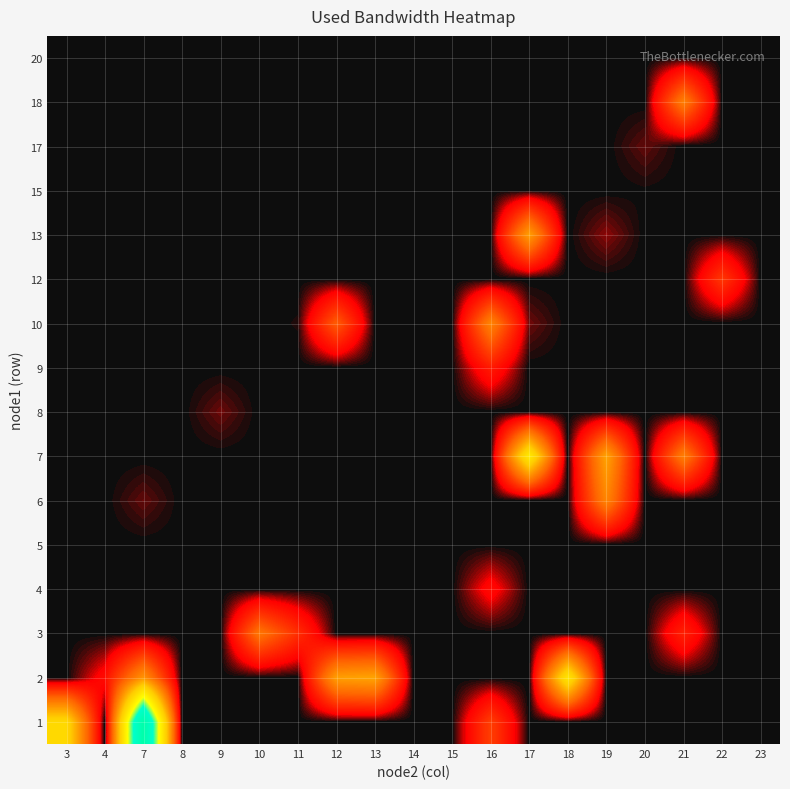

What is the spread (max minus min) of values at 18?

272013.7